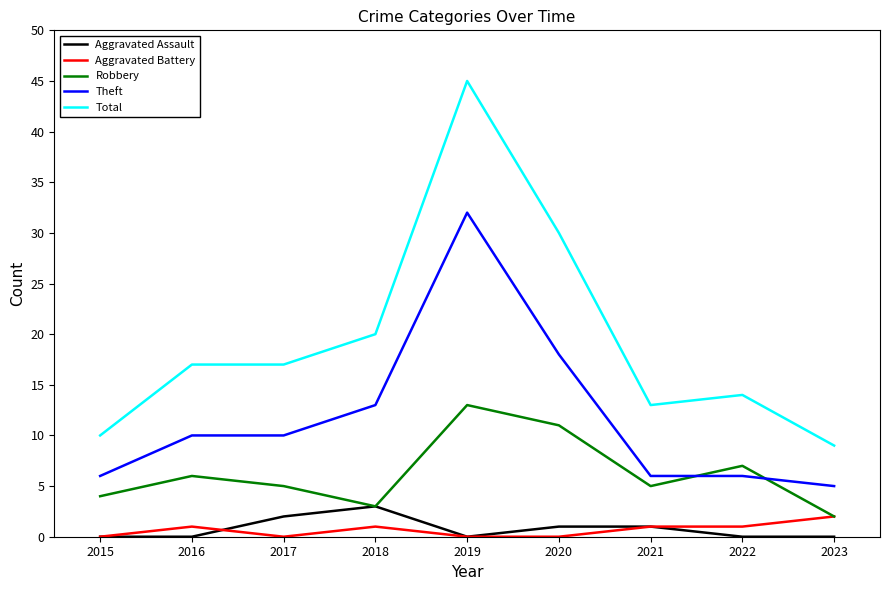

True or false: Total has a value of 2 at 2015.

False